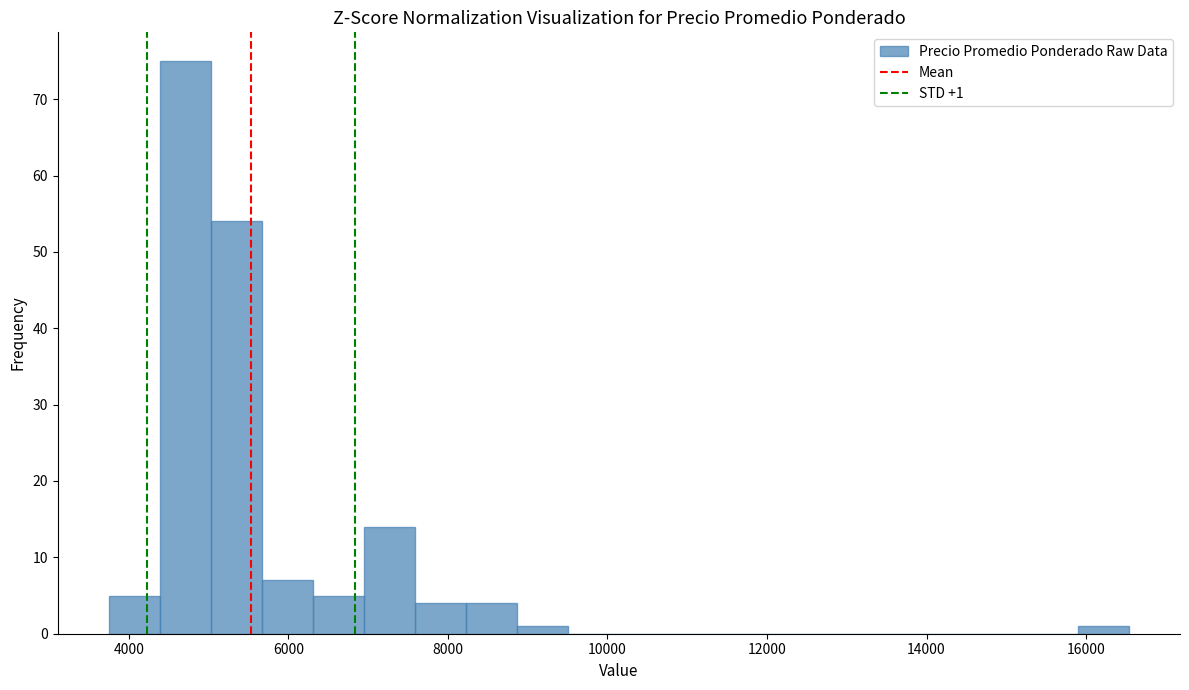

Around what value on the x-axis is the tallest bar? Give the approximate position of its centre, as read against the axis.

4800